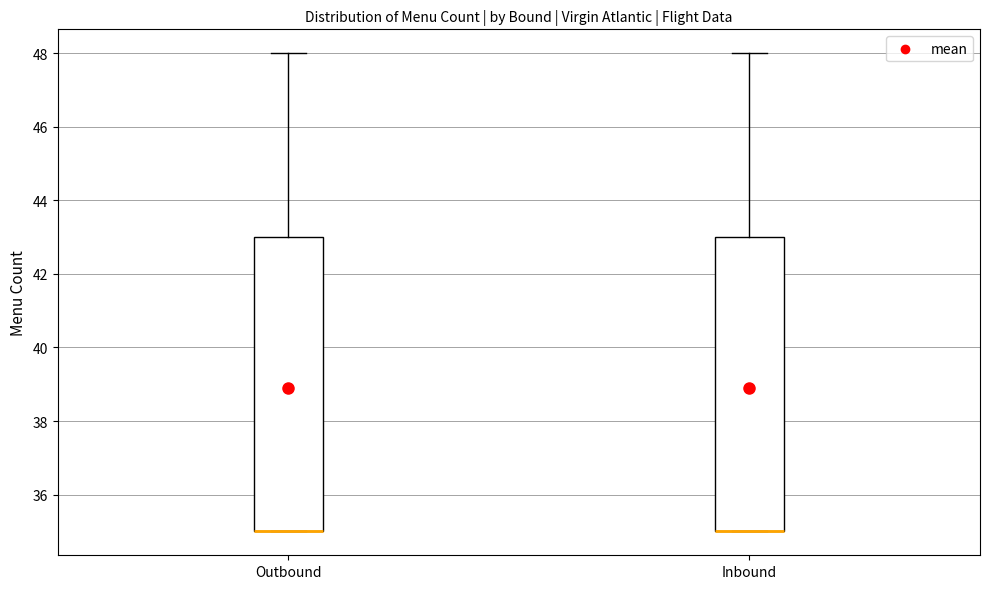

Where is the lower edge of the box for Outbound on the y-axis? The values are not printed on the chart, so give them approximately, as read against the axis.

35